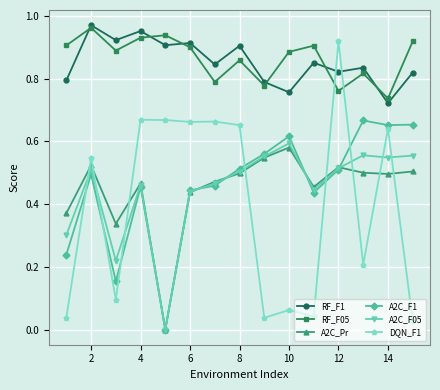

How many intersections are there between DQN_F1 and A2C_F05?

8